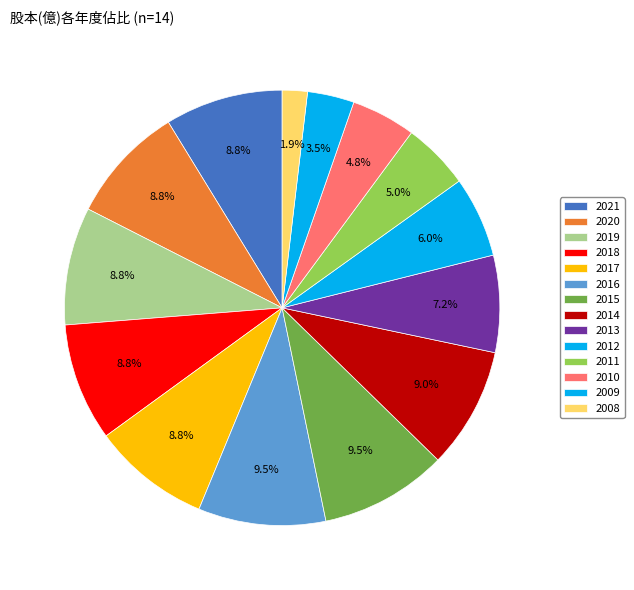

Which category has the biggest portion of the pie?

2016